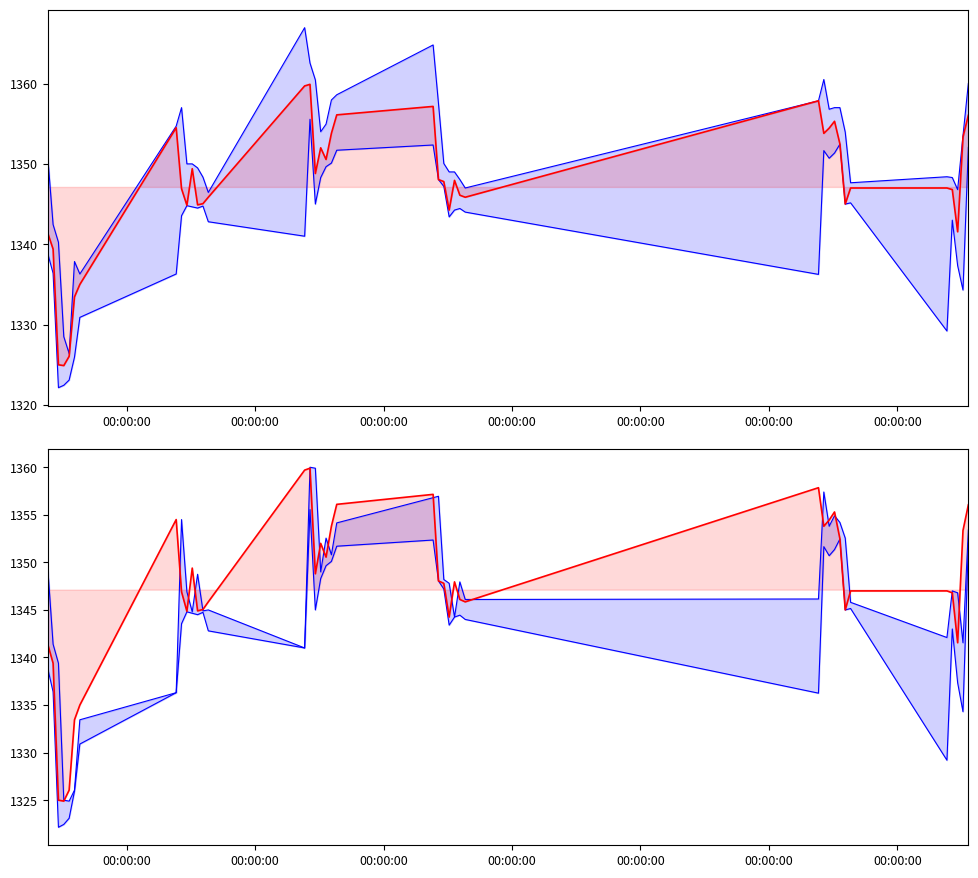

Reading left to right, what are all the values shown in this chart?

High: 1350.9	1342.4	1340.2	1328.5	1326.4	1337.8	1336.3	1354.7	1357.0	1350.0	1350.0	1349.5	1348.3	1346.4	1366.9	1362.6	1360.4	1354.0	1354.9	1357.9	1358.6	1364.8	1357.6	1350.1	1349.0	1349.0	1348.1	1347.0	1357.8	1360.5	1356.8	1357.0	1357.0	1353.9	1347.7	1348.4	1348.3	1346.8	1353.5	1360.0
Low: 1338.8	1336.4	1322.2	1322.4	1323.1	1325.9	1330.9	1336.3	1343.6	1344.8	1344.7	1344.5	1344.8	1342.8	1341.0	1355.6	1345.0	1348.3	1349.7	1350.1	1351.7	1352.3	1348.1	1347.2	1343.4	1344.2	1344.4	1344.0	1336.2	1351.7	1350.7	1351.3	1352.4	1345.0	1345.2	1329.2	1343.0	1337.3	1334.3	1352.1
Close: 1341.4	1339.4	1325.0	1324.9	1326.1	1333.4	1335.0	1354.5	1346.9	1344.8	1349.4	1344.9	1345.1	1345.8	1359.7	1359.9	1348.8	1352.0	1350.6	1353.8	1356.1	1357.2	1348.1	1347.8	1344.2	1347.9	1346.1	1345.8	1357.8	1353.8	1354.4	1355.3	1352.5	1345.0	1347.0	1347.0	1346.8	1341.6	1353.3	1356.1
Open: 1349.5	1341.4	1339.4	1325.0	1324.9	1326.1	1333.4	1336.3	1354.5	1346.9	1344.8	1348.8	1344.9	1345.0	1341.0	1360.0	1359.9	1349.0	1352.6	1350.8	1354.2	1356.8	1356.9	1348.2	1347.8	1344.2	1347.9	1346.1	1346.2	1357.4	1353.8	1354.9	1354.2	1352.6	1345.8	1342.1	1347.0	1346.8	1341.6	1353.4